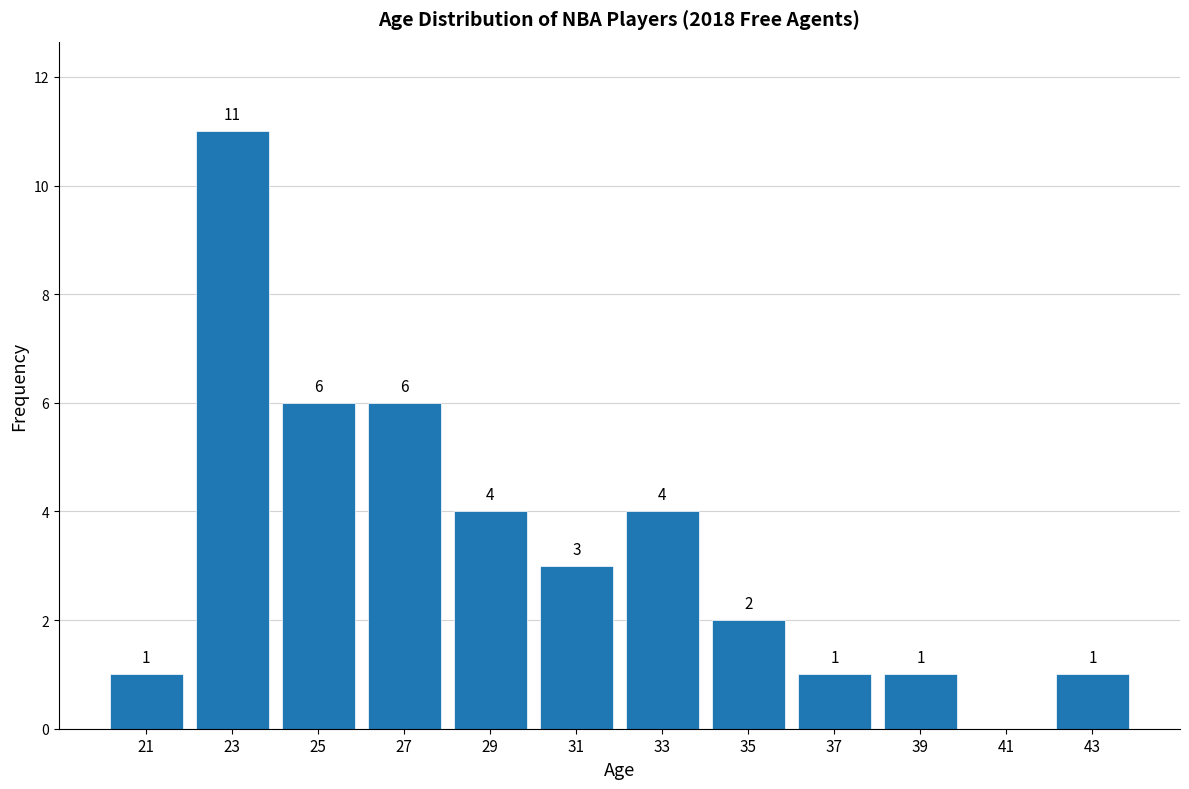

Over which range of the x-axis is the bar tallest?

22 to 24